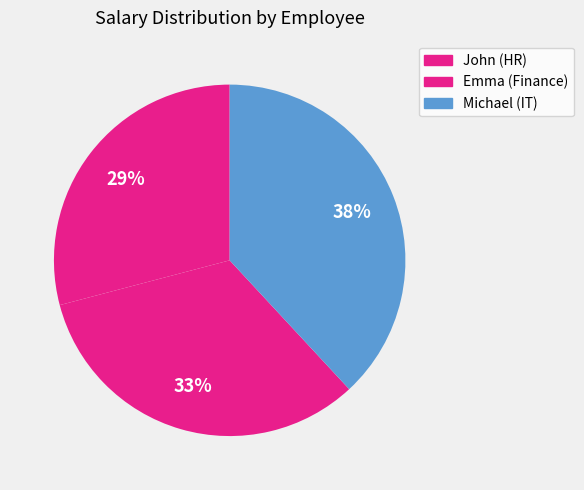

Is there a majority slice in this chart?

No